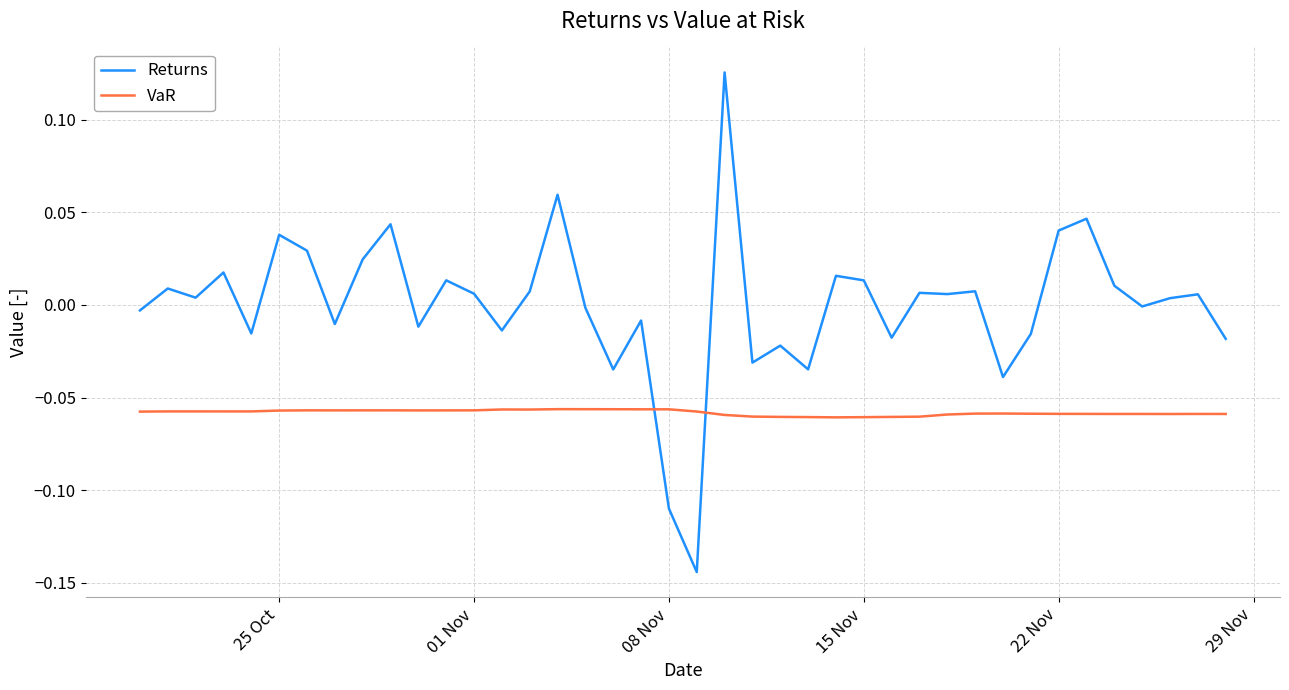

Rank the series by their average value, from highest to lowest.

Returns, VaR